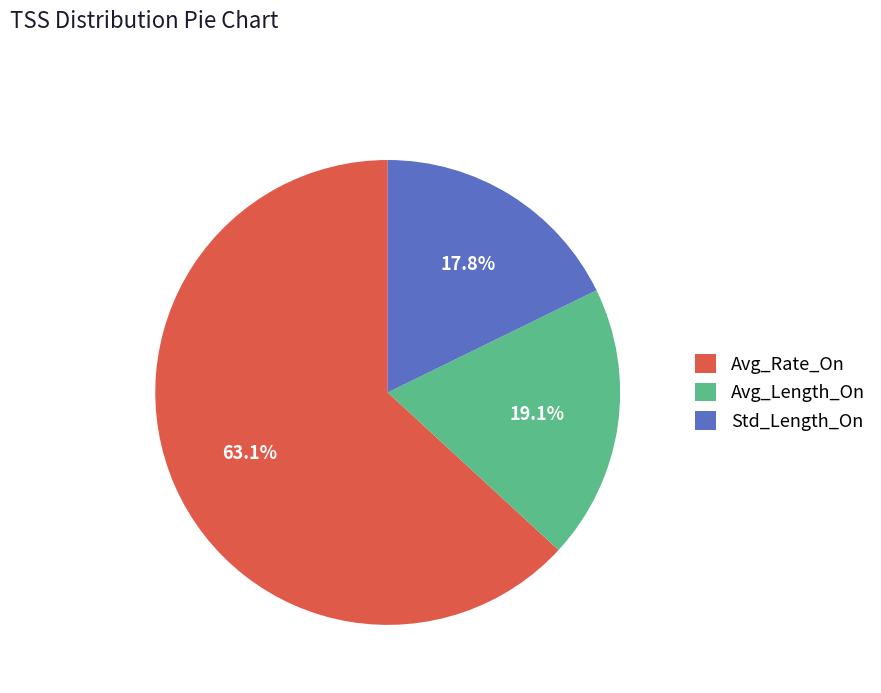

Which slice is the largest?

Avg_Rate_On